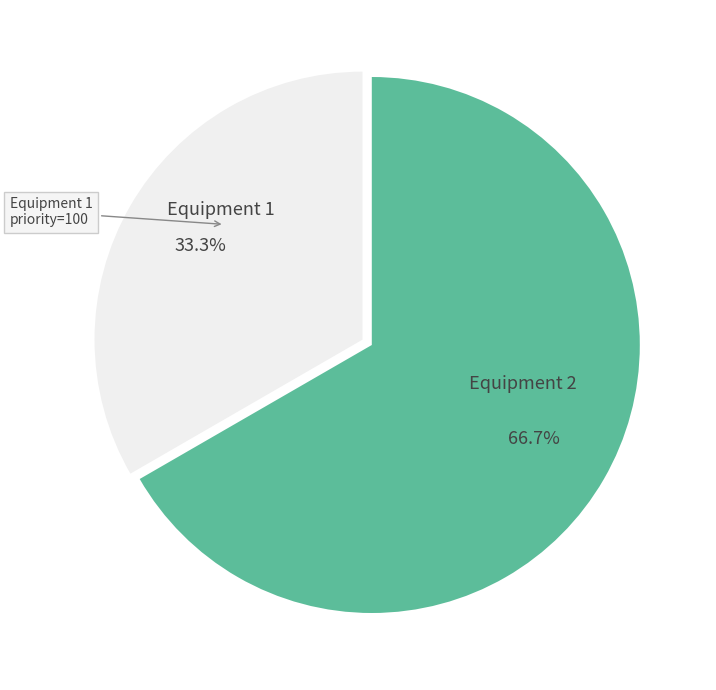

To the nearest percent, what percentage of the pie is Equipment 1?

33%